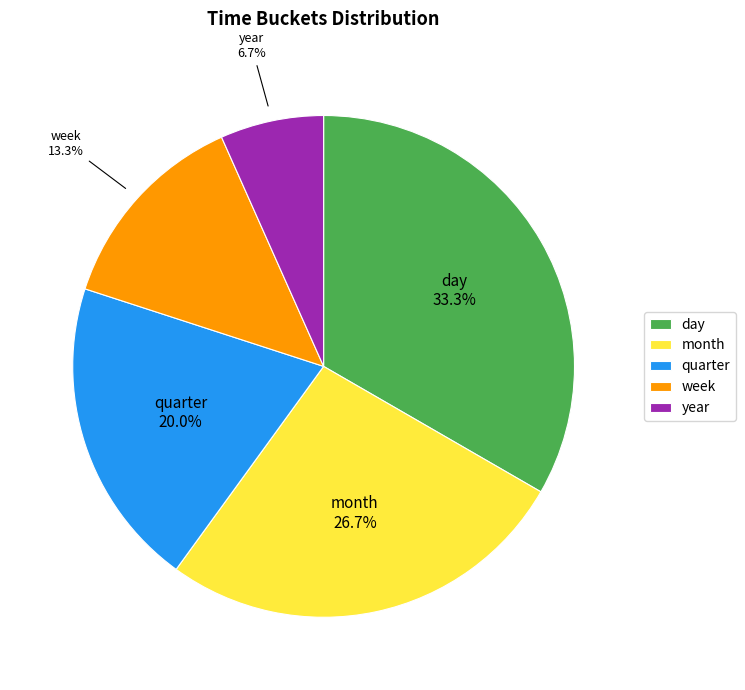

Which slice is the smallest?

year